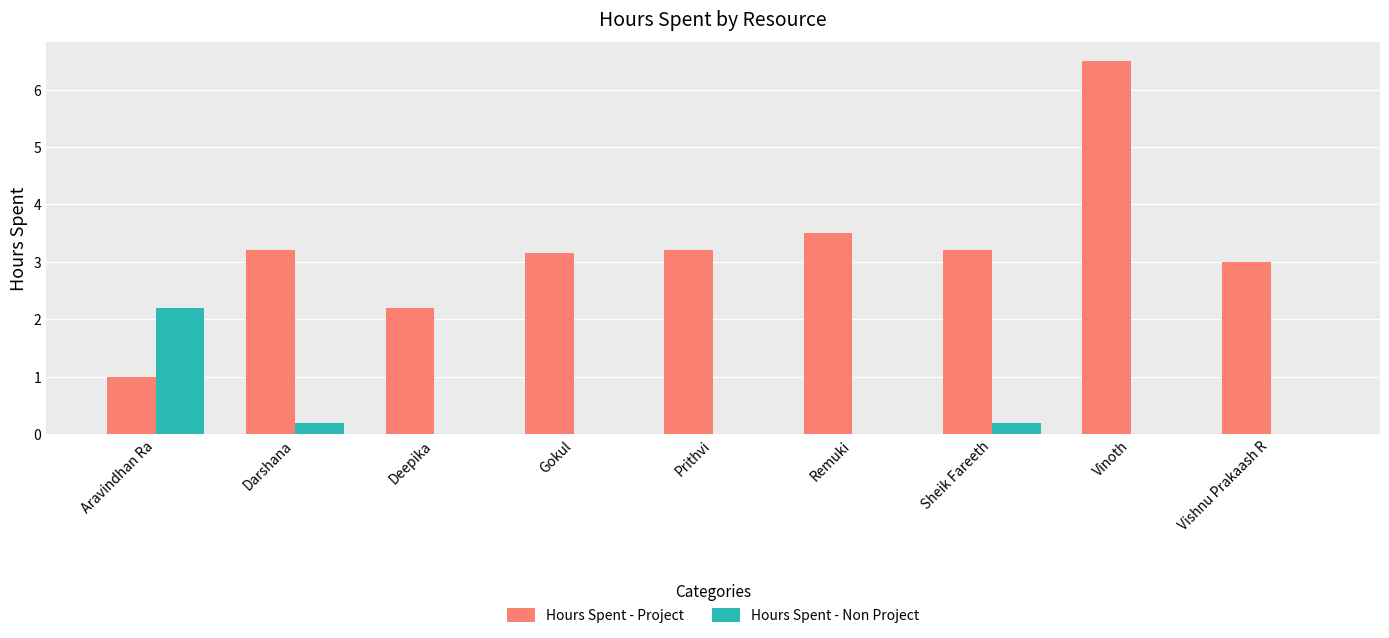

What value does the Hours Spent - Project series have at Aravindhan Ra?

1.0